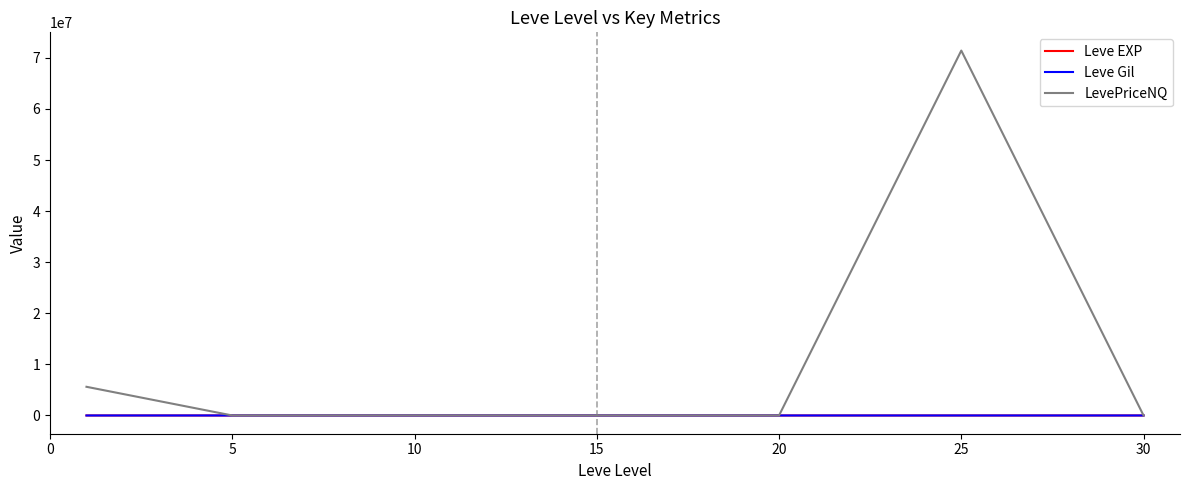

Which series has the largest total across all categories?

LevePriceNQ